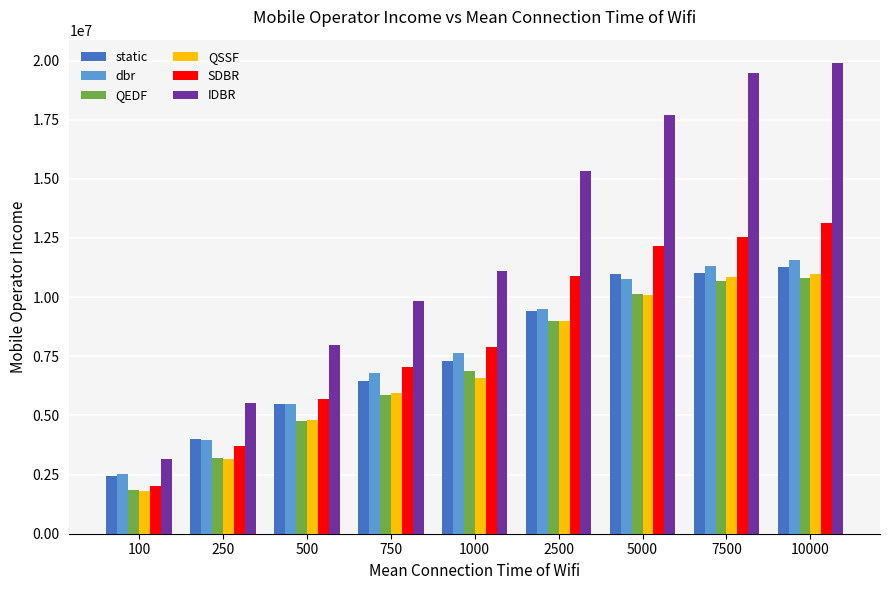

Count the number of categories in the chart.

9